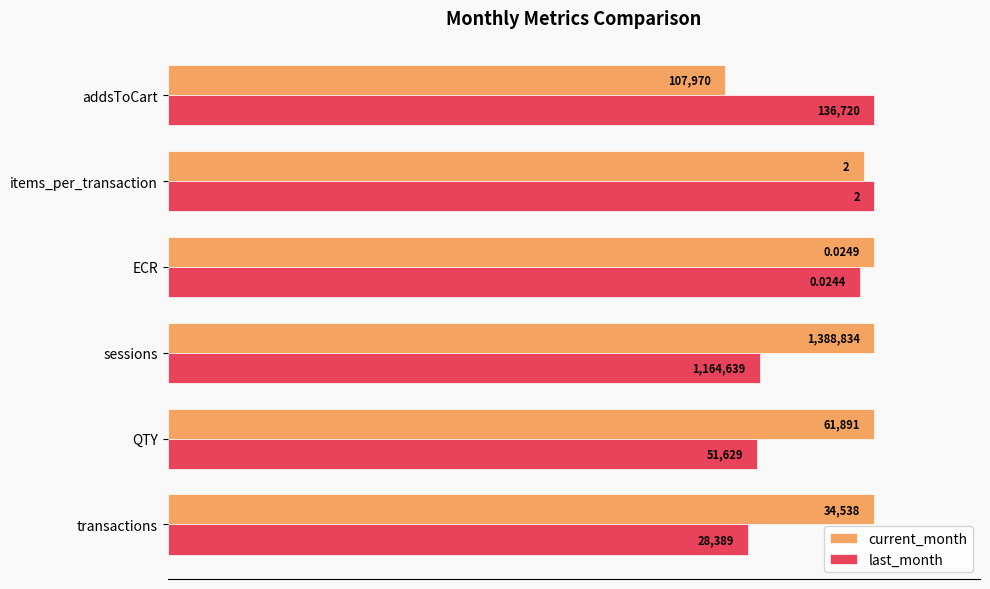

Reading left to right, extract all data points from this chart.

current_month: 100.0	100.0	100.0	100.0	98.5	79.0
last_month: 82.2	83.4	83.9	98.0	100.0	100.0